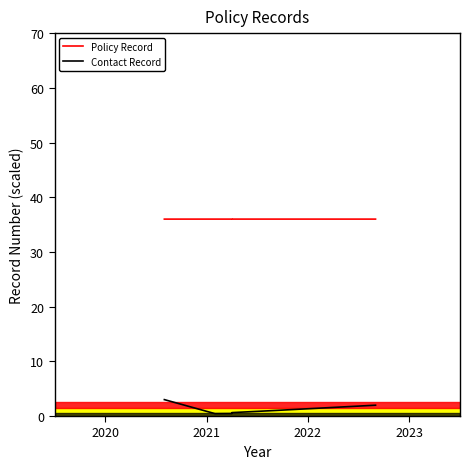

Which series has the largest total across all categories?

Policy Record